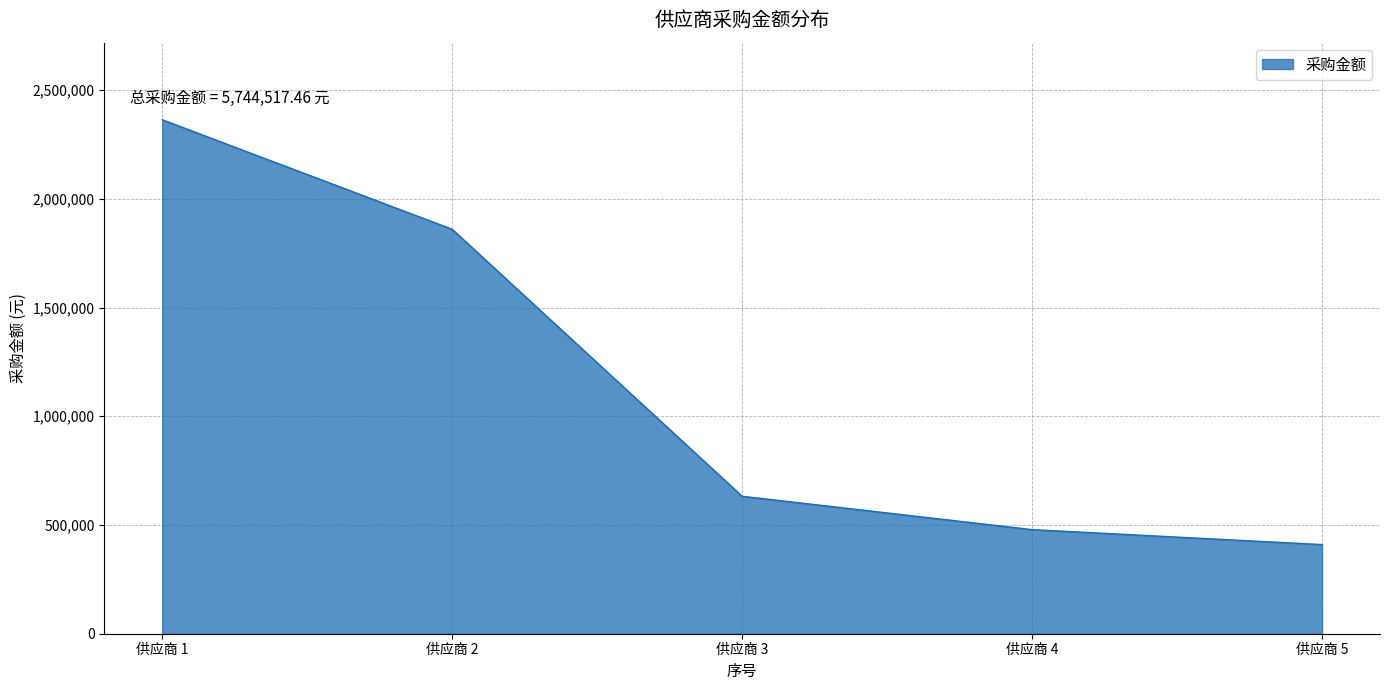

Reading right to left, list all the values displayed in this chart.

410000.0	478745.5	632222.2	1859960.0	2363589.7